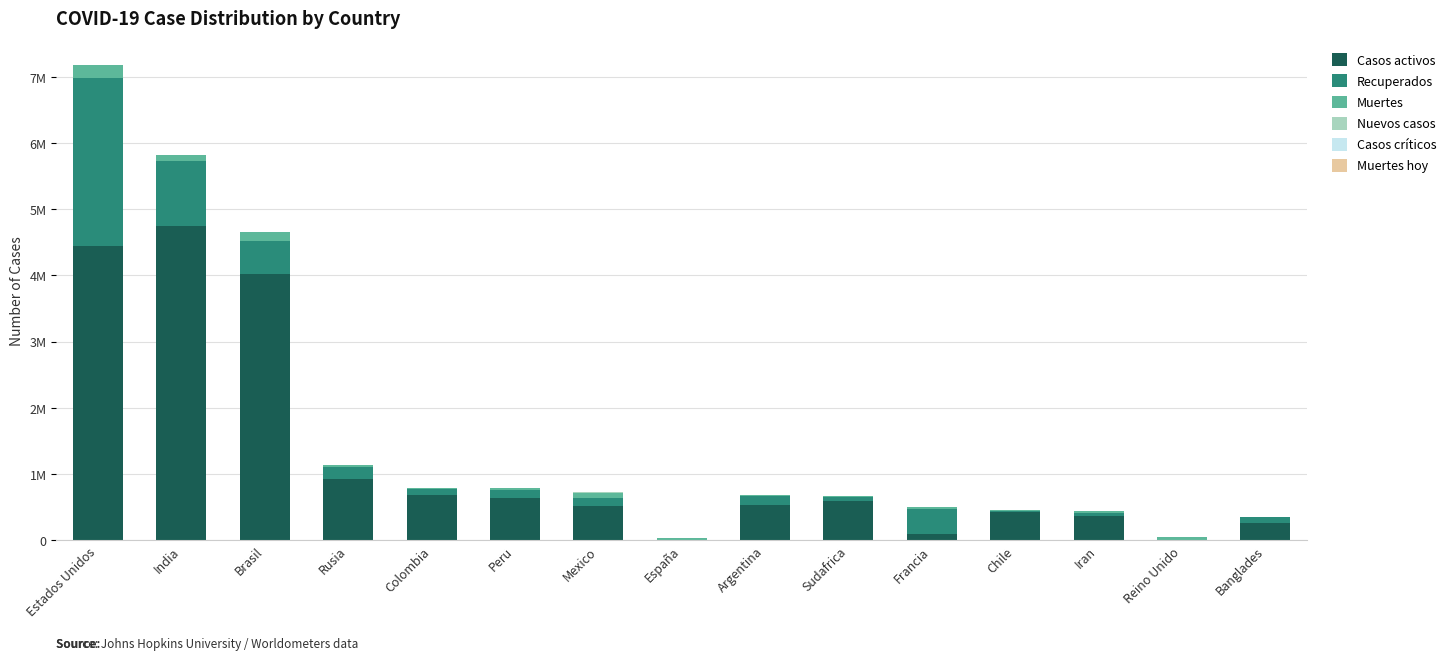

What is the total value across all series at India?

5816103